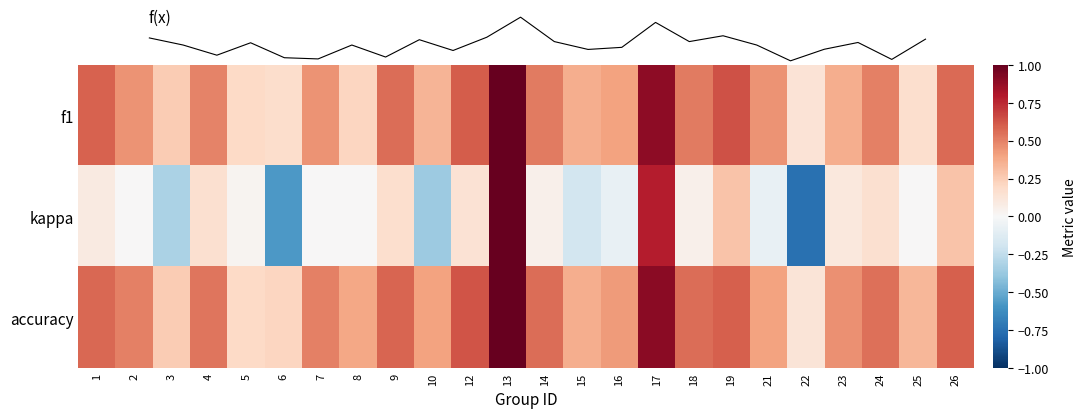

What is the spread (max minus min) of values at 1?

0.5